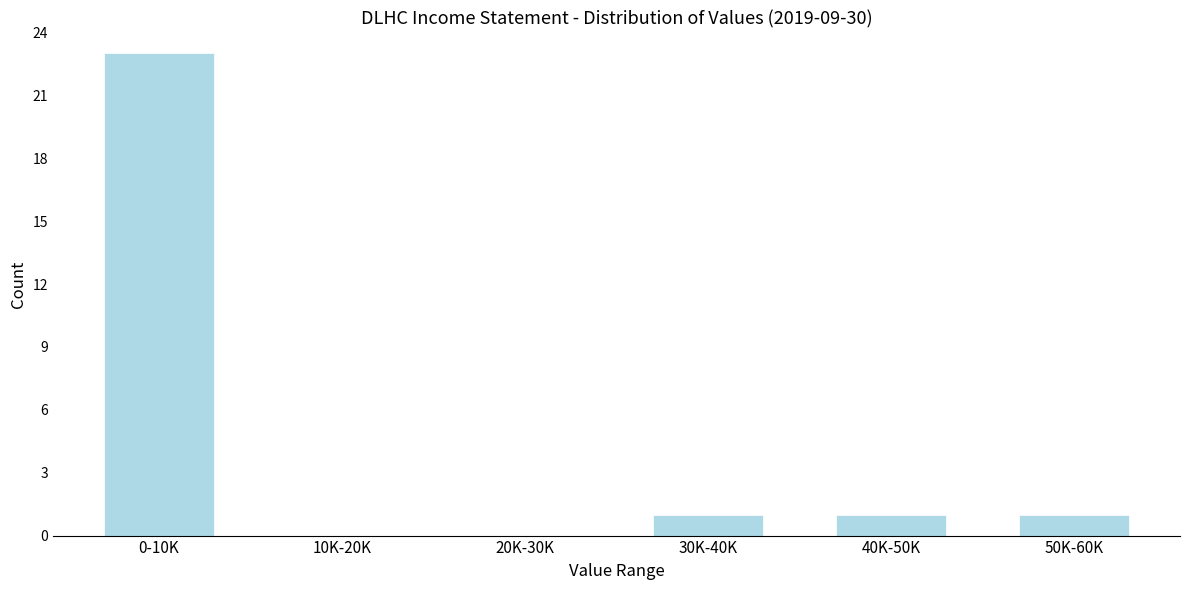

Reading left to right, transcribe all the data shown in this chart.

0-10K=23	10K-20K=0	20K-30K=0	30K-40K=1	40K-50K=1	50K-60K=1